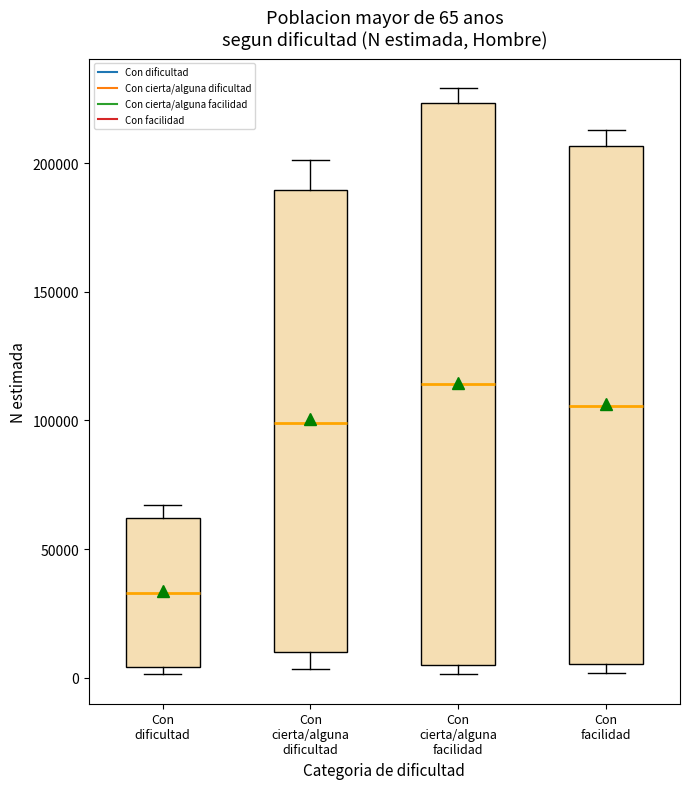

Which box's median line is the lowest?

Con dificultad